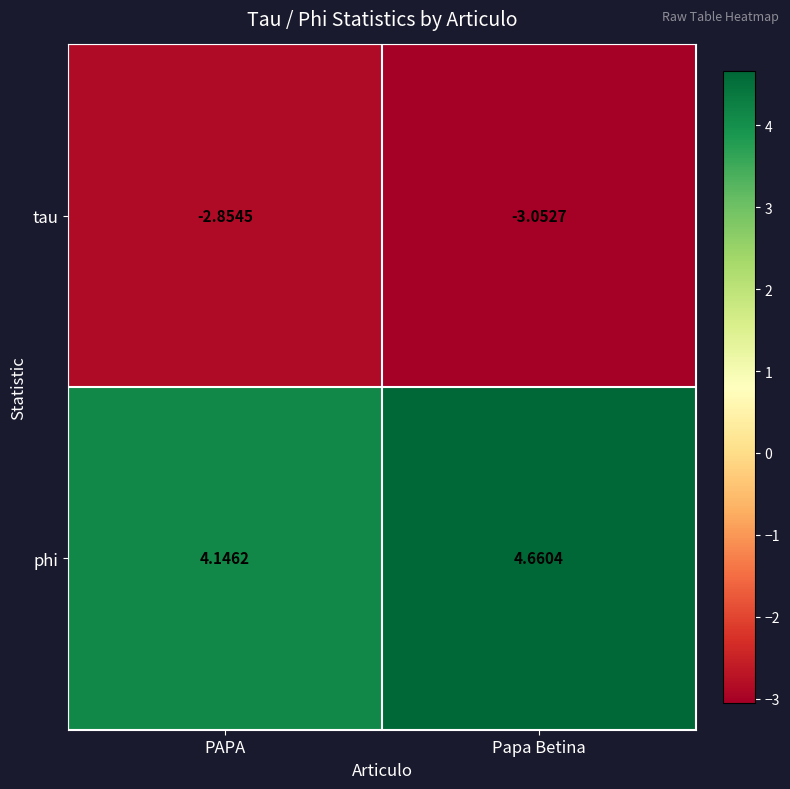

Which series has the widest spread of values?

phi